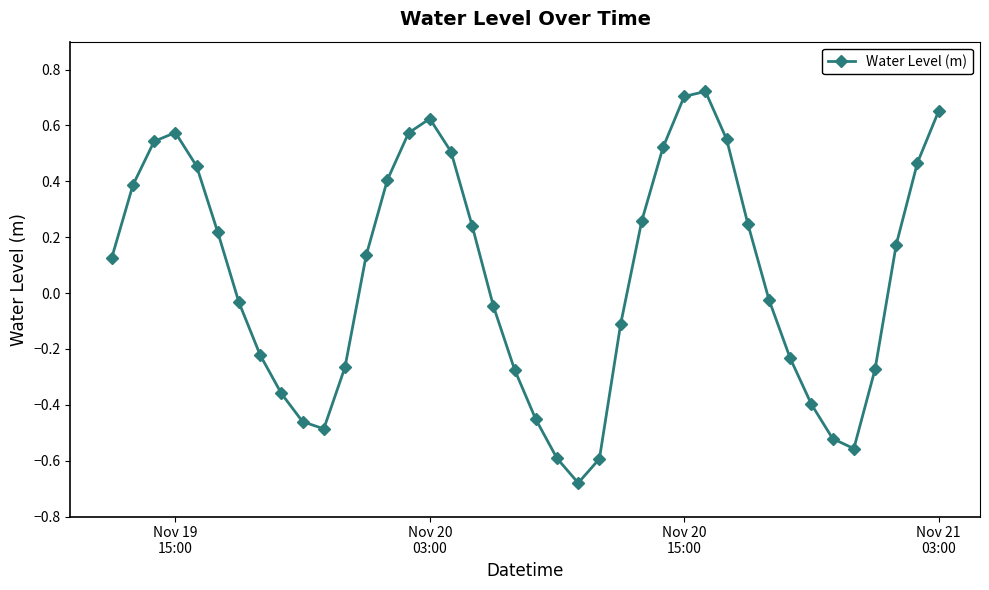

How many interior local valleys (lower than both neighbors) does the data have?

3